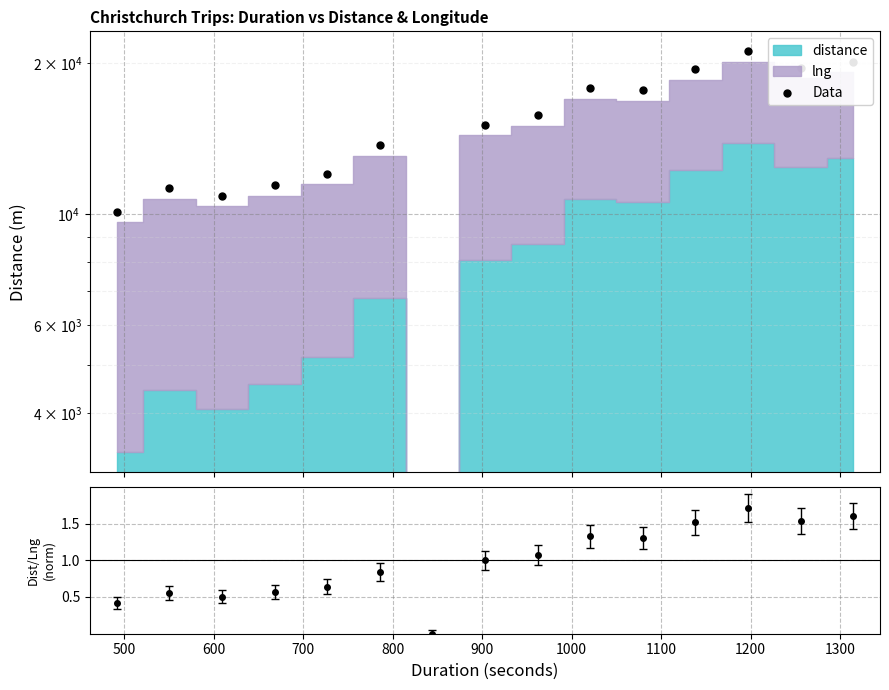

Between 1000 and 1100, which is larger?

1100